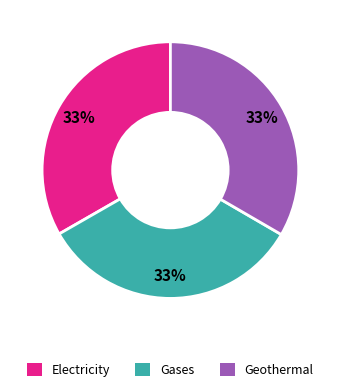

Does any single category account for the majority?

No